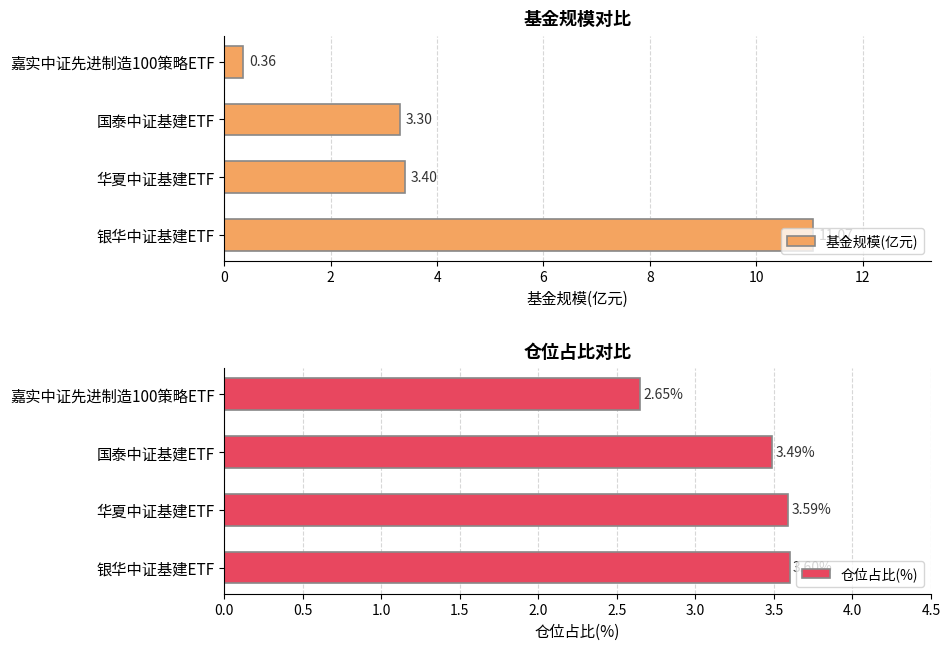

The value of 仓位占比(%) at 华夏中证基建ETF is 1.8. True or false?

False